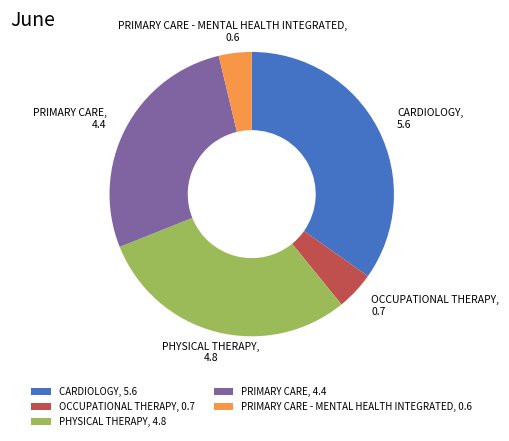

Does OCCUPATIONAL THERAPY represent more than half of the total?

No